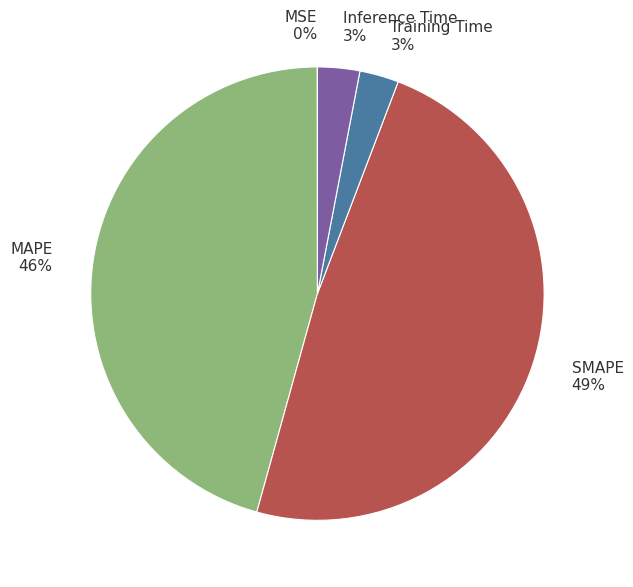

Is Inference Time 3% the majority of the pie?

No